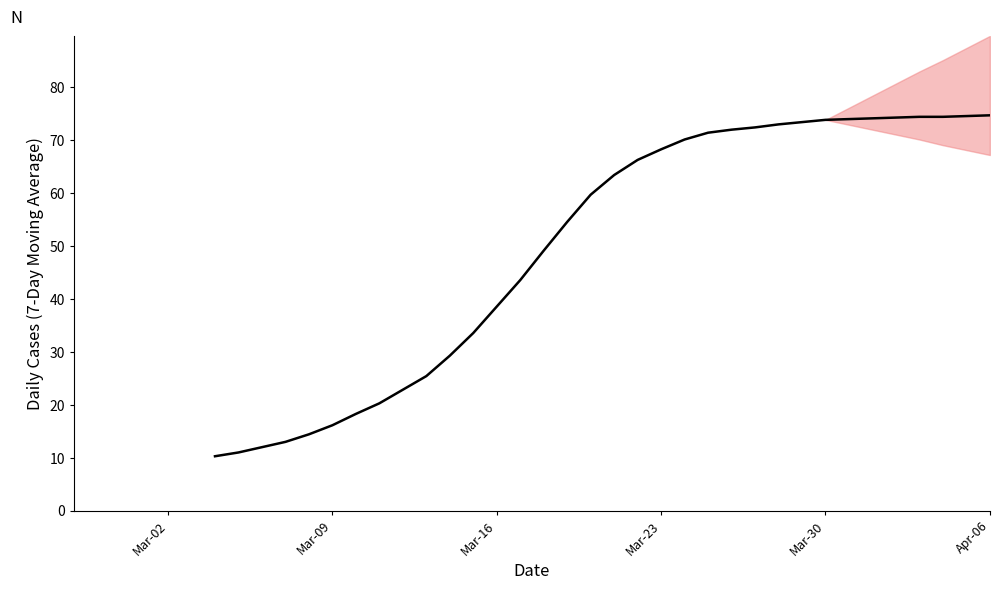

Does the chart display data point markers on the line(s)?

No